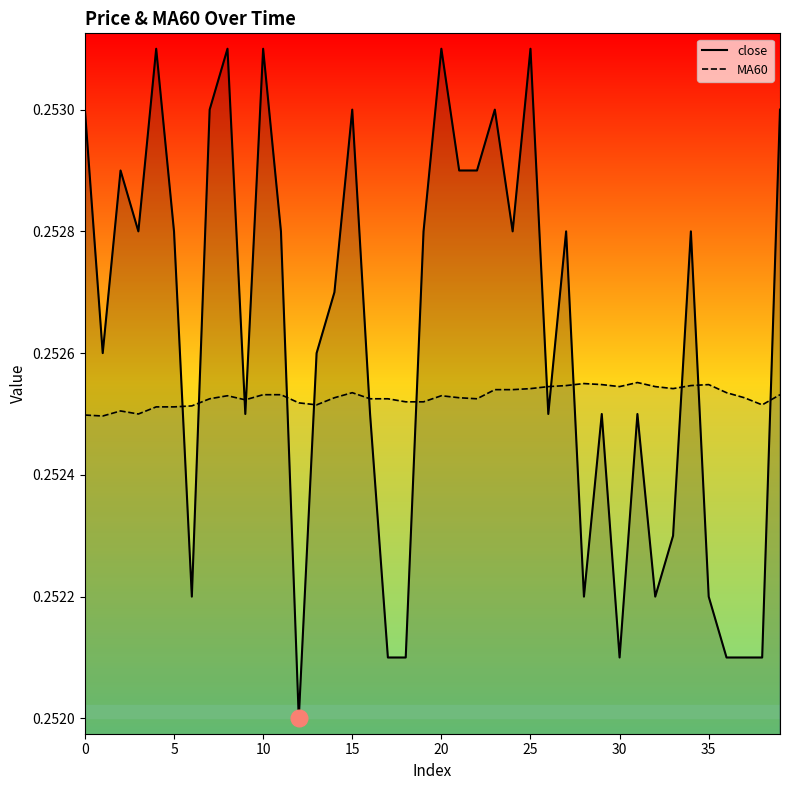

Does the chart have visible grid lines?

No